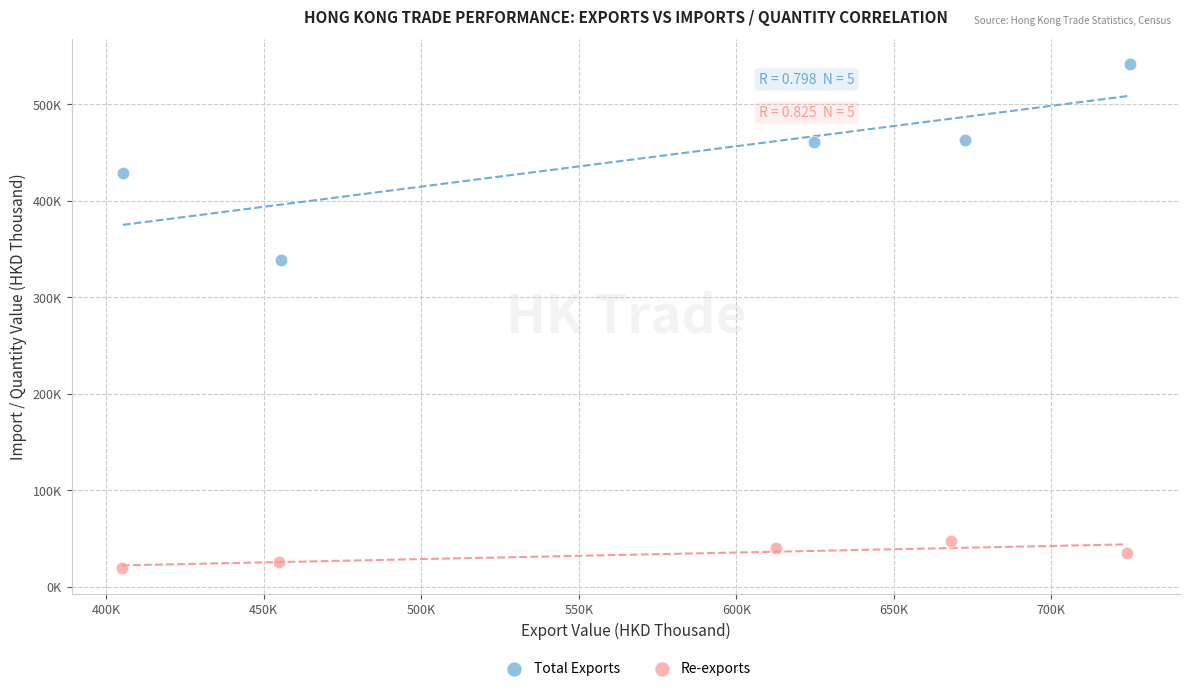

Which series reaches the maximum Y coordinate?

Total Exports